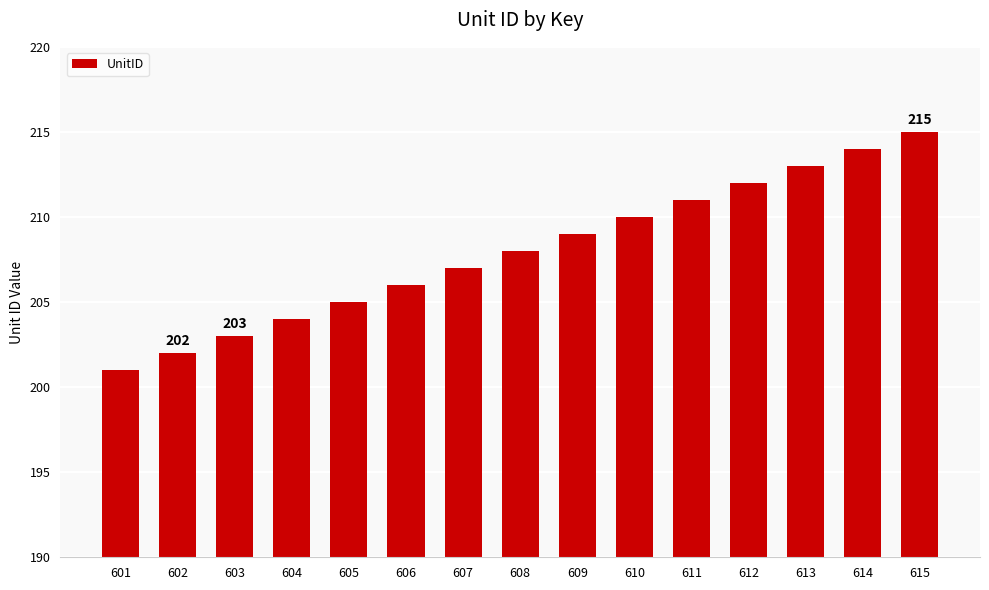

Does the chart contain any negative values?

No